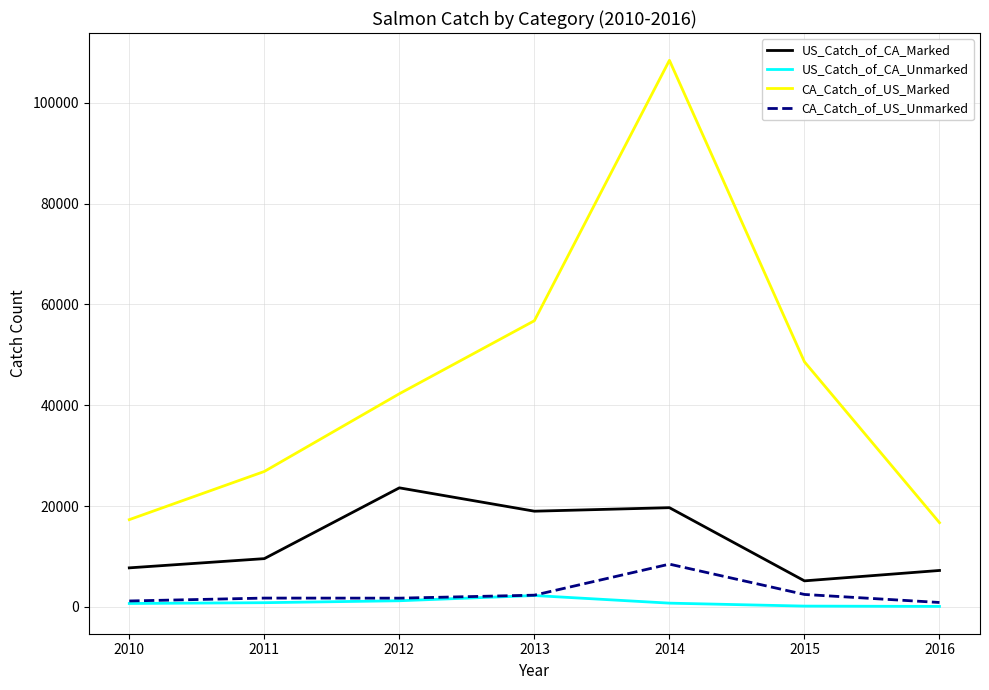

What are all the series names shown in the legend?

US_Catch_of_CA_Marked, US_Catch_of_CA_Unmarked, CA_Catch_of_US_Marked, CA_Catch_of_US_Unmarked